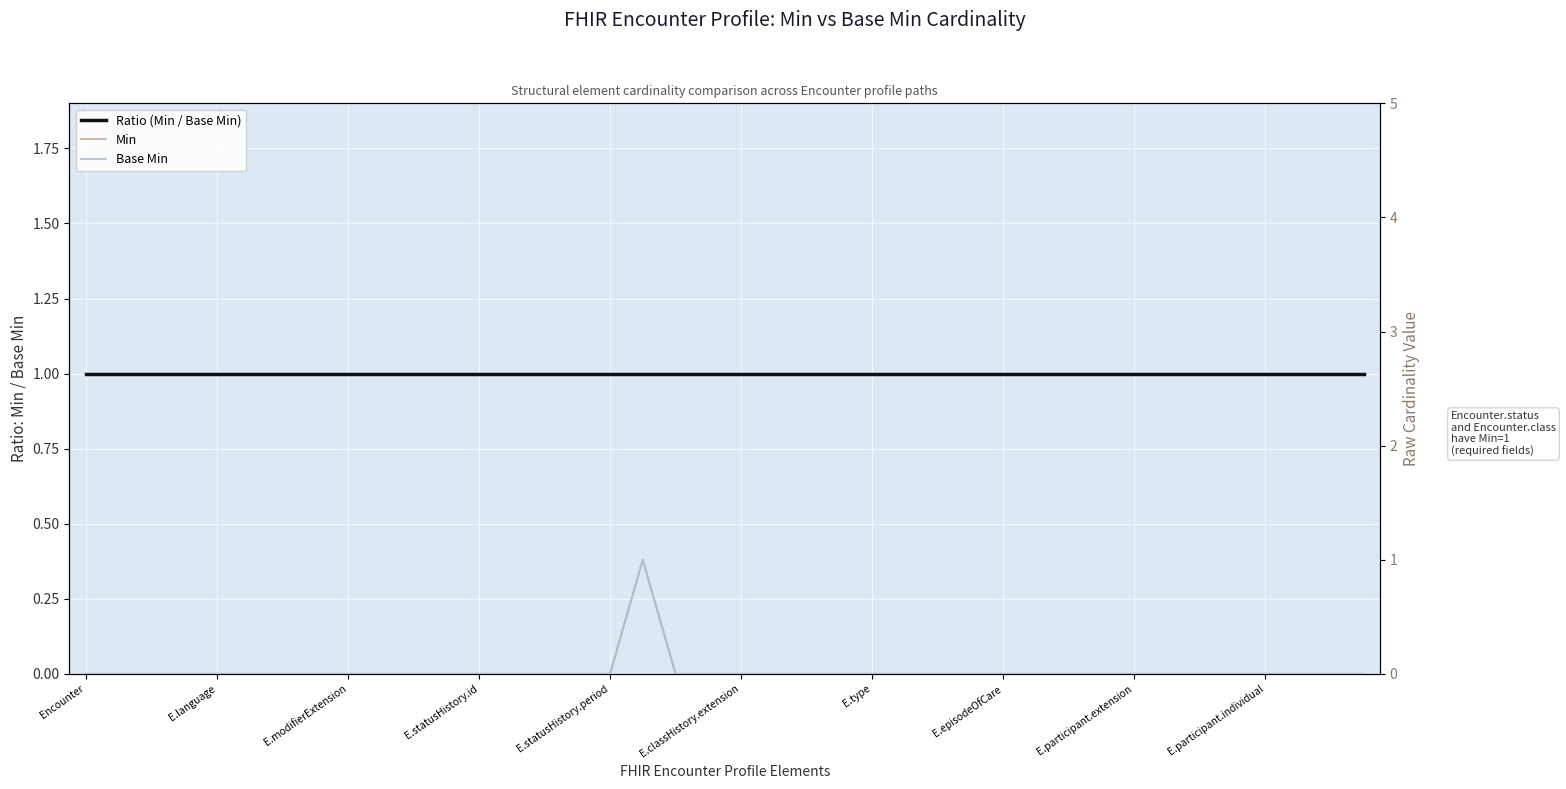

Which series changed the most between E.classHistory.extension and 21?

Ratio (Min / Base Min)